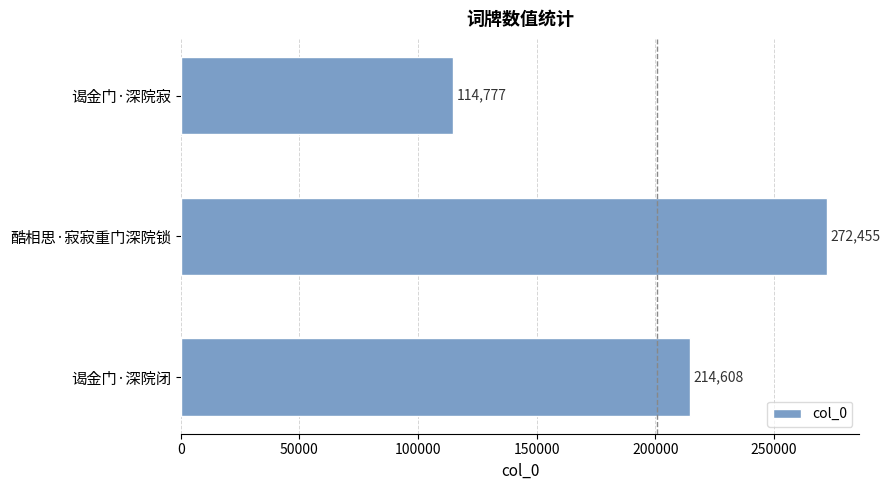

The chart shows a value of 272455 at 酷相思·寂寂重门深院锁. True or false?

True